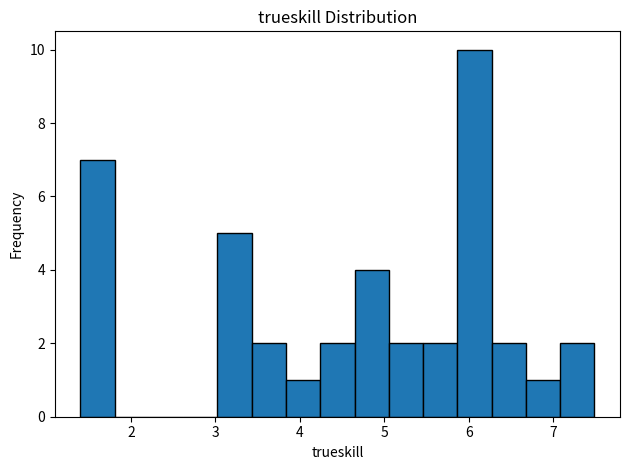

Reading left to right, list every bar in this chart as the range it spans on the x-axis followed by its height. Neither the bar edges nor the heights are printed on the chart, so give them approximately, as read against the axes.

1.4 to 1.8: 7
1.8 to 2.2: 0
2.2 to 2.6: 0
2.6 to 3.0: 0
3.0 to 3.4: 5
3.4 to 3.8: 2
3.8 to 4.2: 1
4.2 to 4.6: 2
4.6 to 5.1: 4
5.1 to 5.5: 2
5.5 to 5.9: 2
5.9 to 6.3: 10
6.3 to 6.7: 2
6.7 to 7.1: 1
7.1 to 7.5: 2